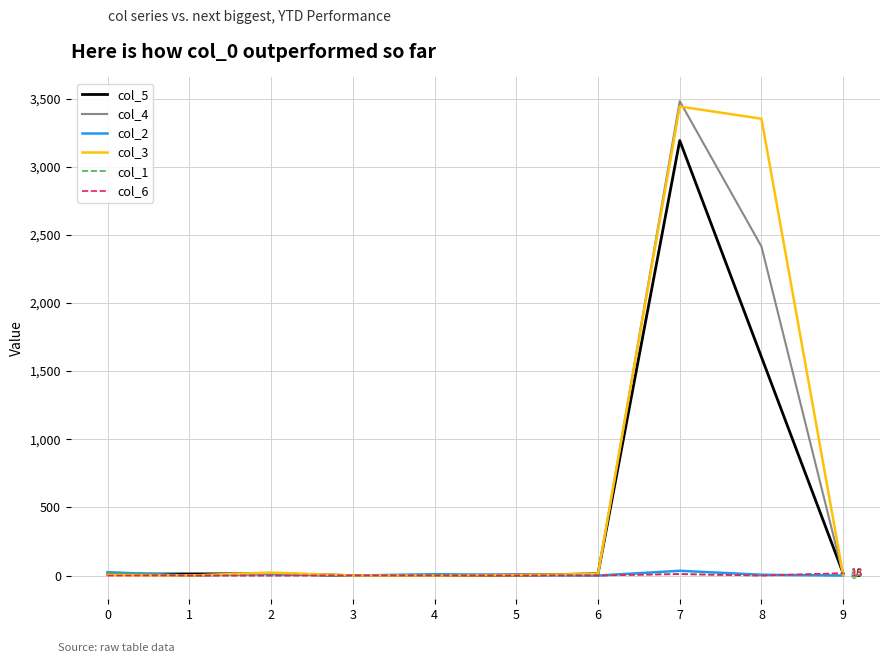

What are all the series names shown in the legend?

col_5, col_4, col_2, col_3, col_1, col_6